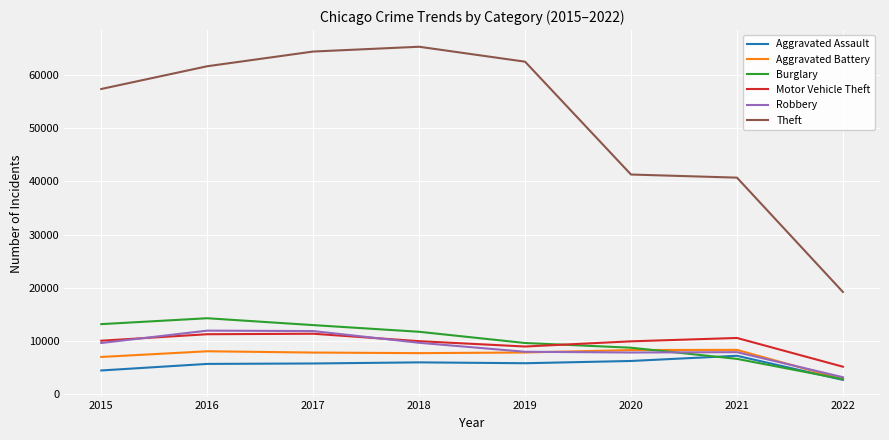

Which category has the lowest value in the Motor Vehicle Theft series?

2022